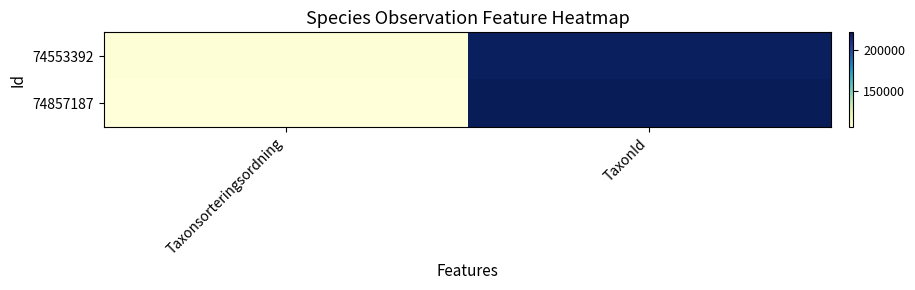

Count the number of categories in the chart.

2